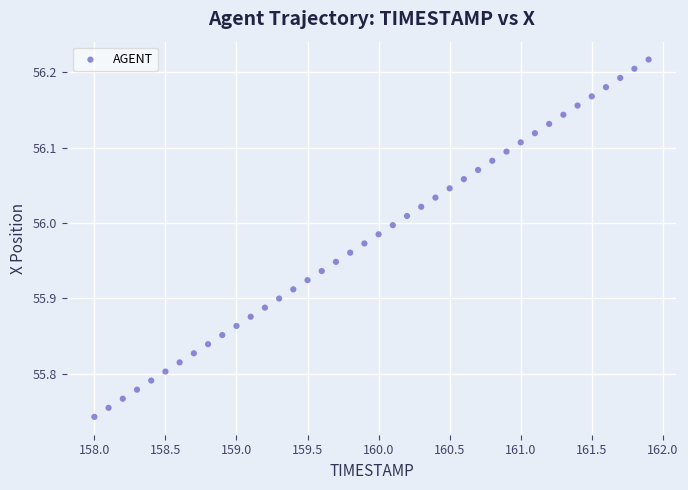

What is the range of Y values (max minus min)?

0.5